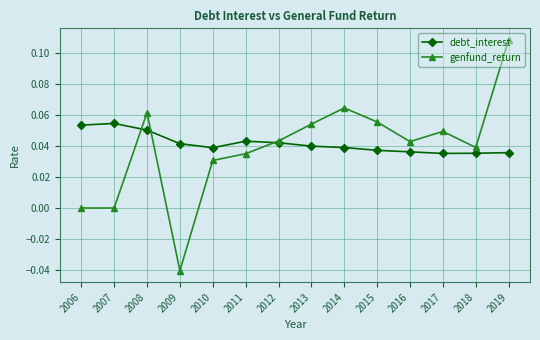

The value of debt_interest at 2017 is 0.0. True or false?

True